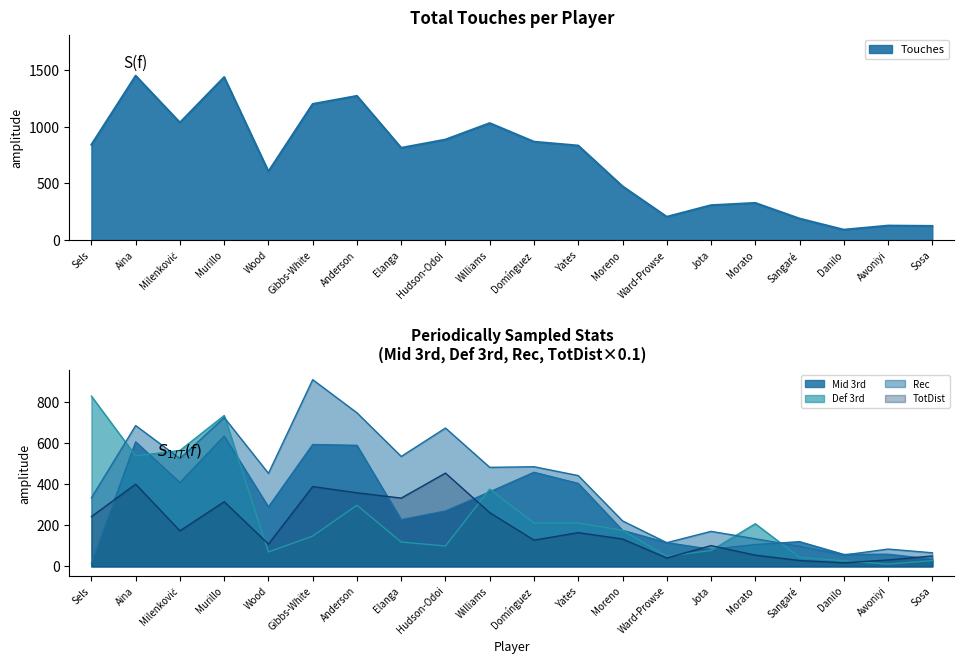

Reading left to right, extract all data points from this chart.

Touches: 841.0	1449.0	1036.0	1437.0	605.0	1200.0	1271.0	813.0	886.0	1031.0	867.0	833.0	474.0	205.0	307.0	327.0	189.0	91.0	127.0	124.0
Mid 3rd: 14.0	605.0	407.0	633.0	289.0	592.0	588.0	227.0	269.0	362.0	457.0	403.0	175.0	115.0	83.0	106.0	120.0	58.0	59.0	35.0
TotDist: 241.9	399.4	172.6	314.2	108.3	387.6	357.5	331.6	453.1	260.8	127.3	163.9	132.9	40.7	100.8	54.5	28.4	17.4	31.1	50.5
Rec: 333.0	684.0	524.0	723.0	452.0	907.0	746.0	534.0	672.0	481.0	484.0	441.0	221.0	115.0	170.0	134.0	97.0	55.0	84.0	66.0
Def 3rd: 827.0	537.0	563.0	733.0	70.0	147.0	297.0	118.0	99.0	375.0	211.0	211.0	175.0	49.0	77.0	207.0	44.0	27.0	11.0	28.0